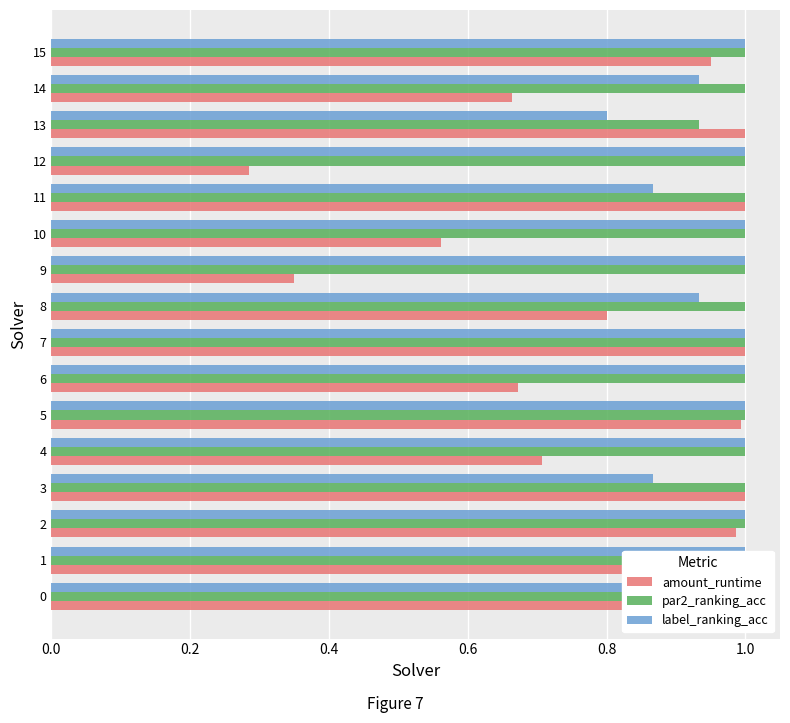

What value does the par2_ranking_acc series have at 8?

1.0